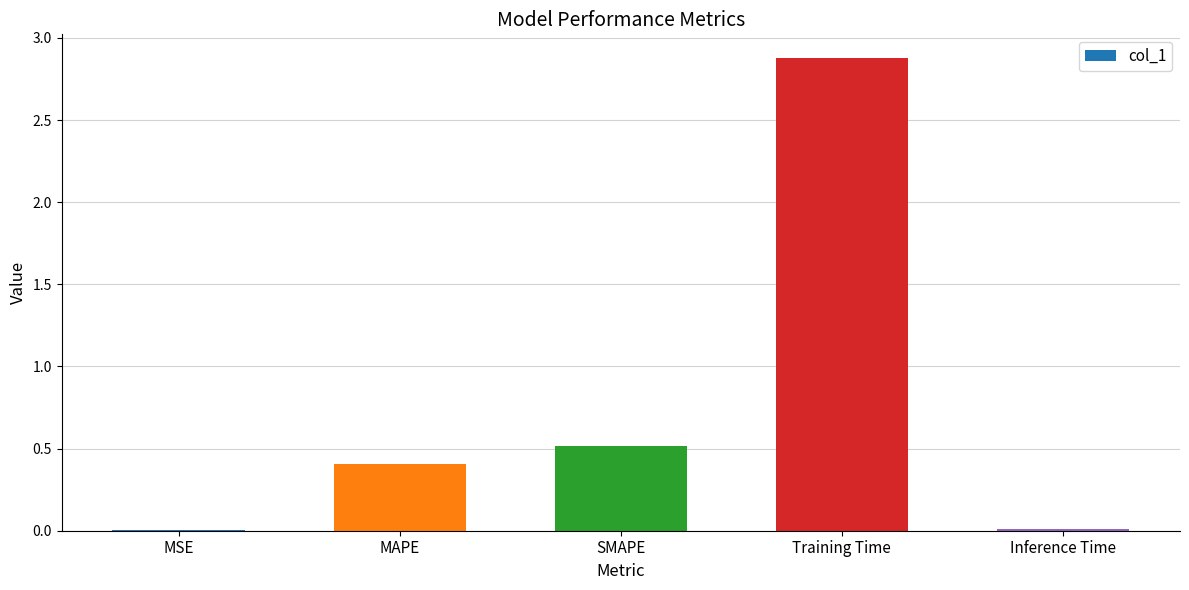

What is the difference between the values at SMAPE and MAPE?

0.1